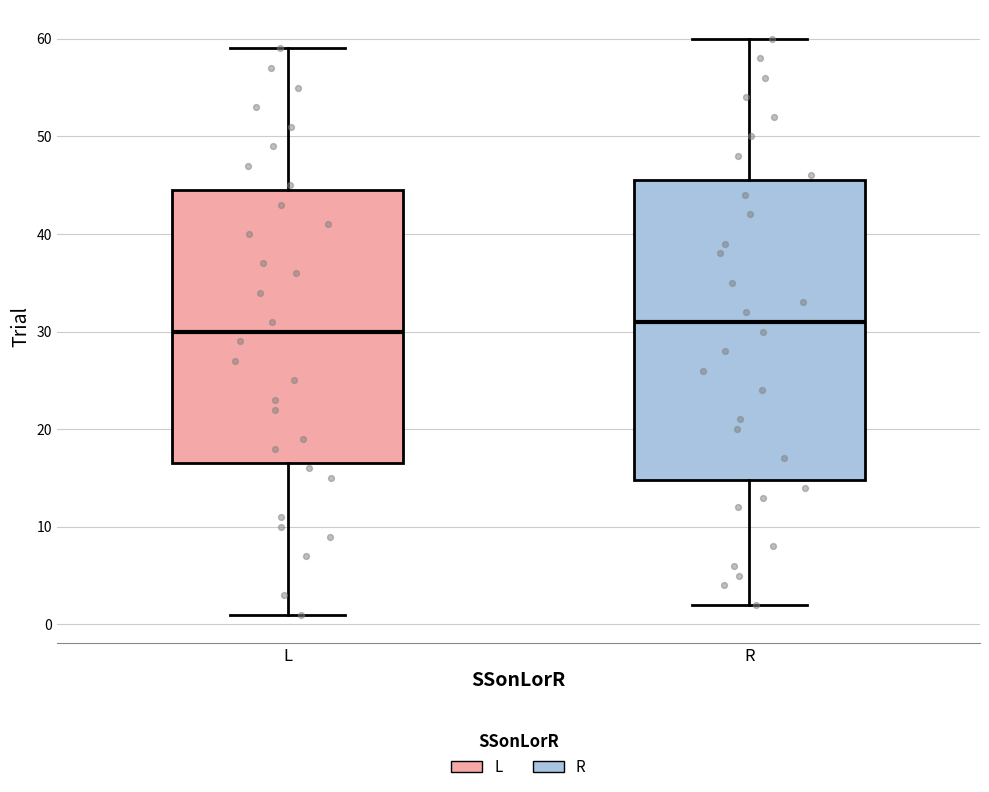

Where is the lower edge of the box for L on the y-axis? The values are not printed on the chart, so give them approximately, as read against the axis.

17